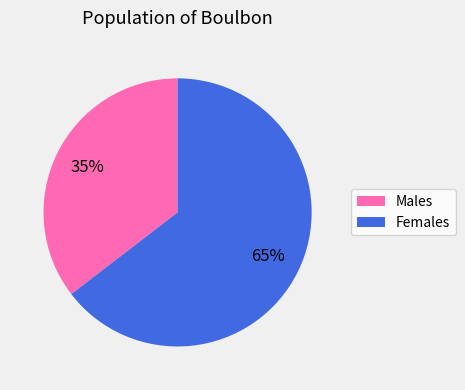

Is there any slice that represents more than half of the pie?

Yes